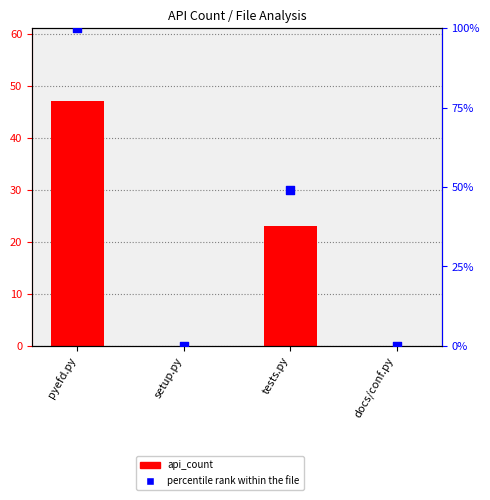

Which series has the largest total across all categories?

percentile rank within the file